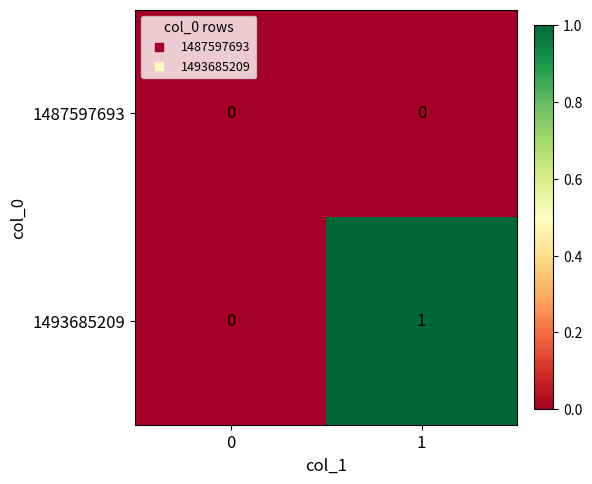

How many distinct data groups are displayed?

2